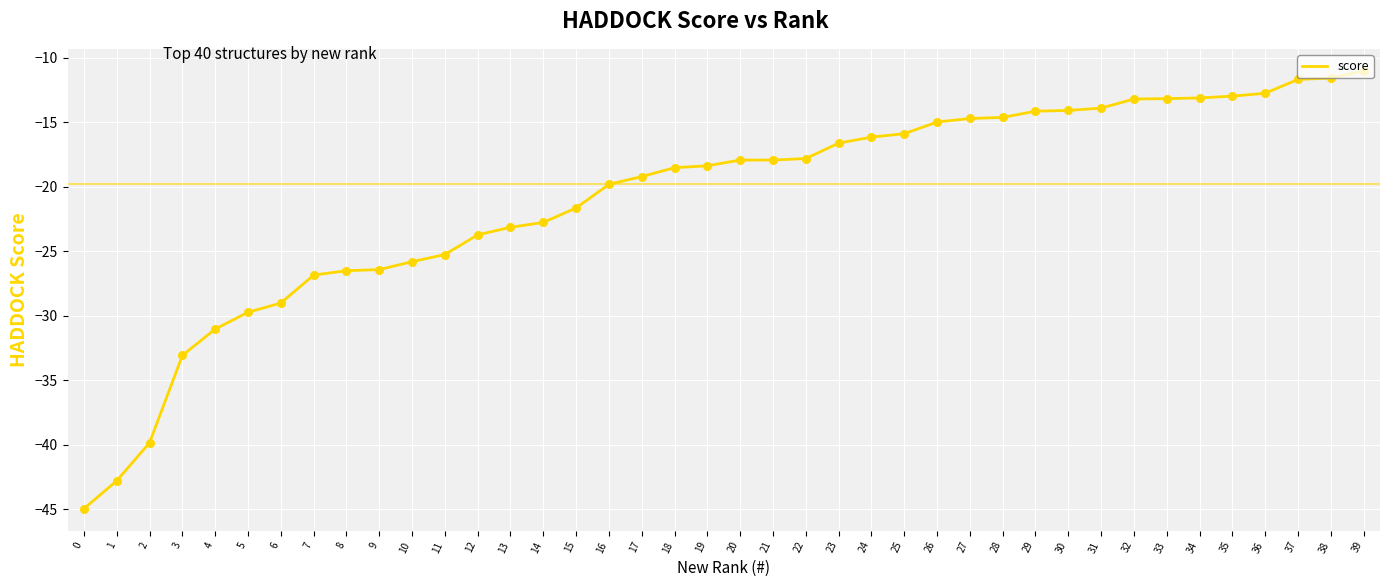

Between 18 and 32, which is larger?

32